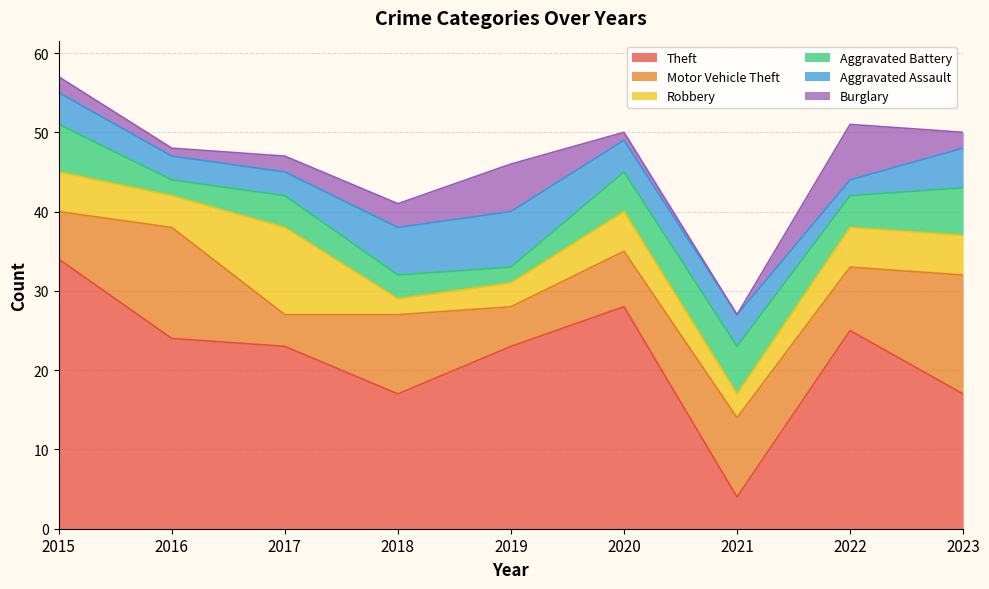

After their last crossing, which series has the higher values: Robbery or Burglary?

Robbery